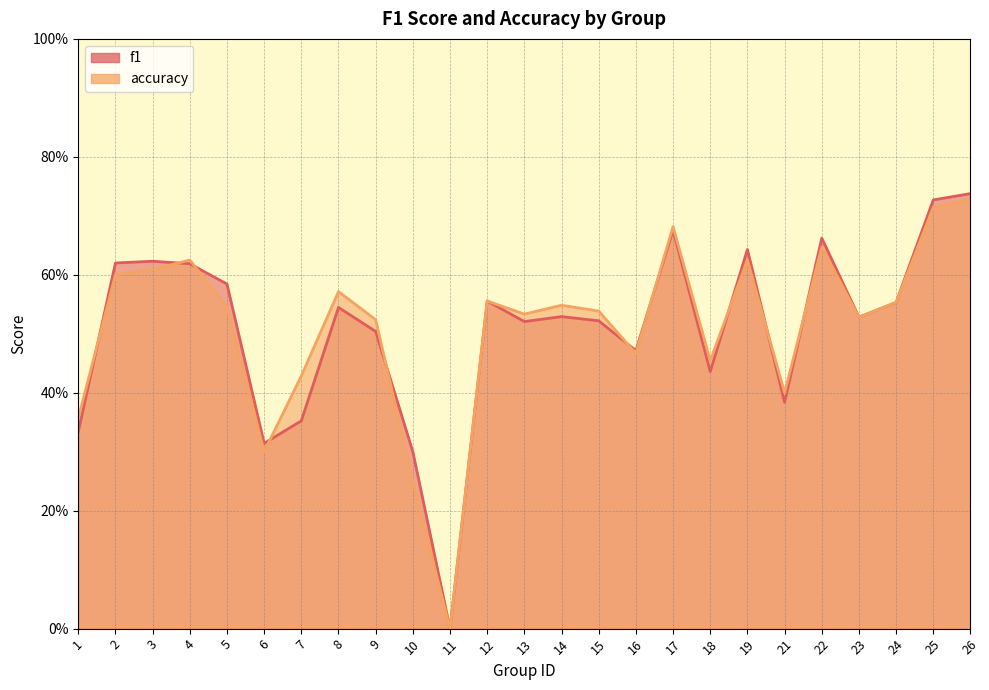

Is the value of f1 at 2 greater than the value of accuracy at 9?

Yes